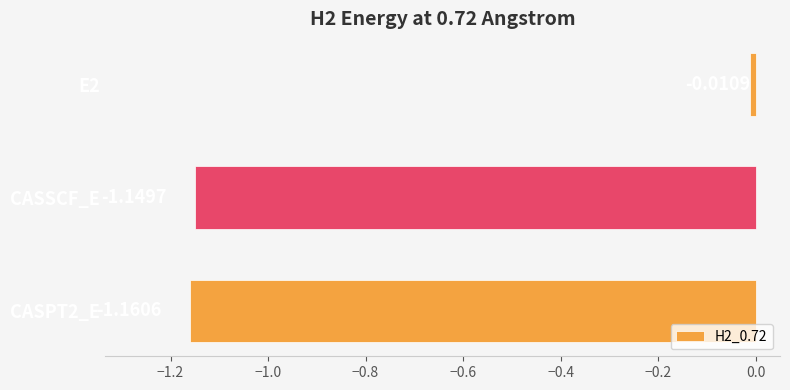

What is the label of the 2nd bar from the top?

CASSCF_E